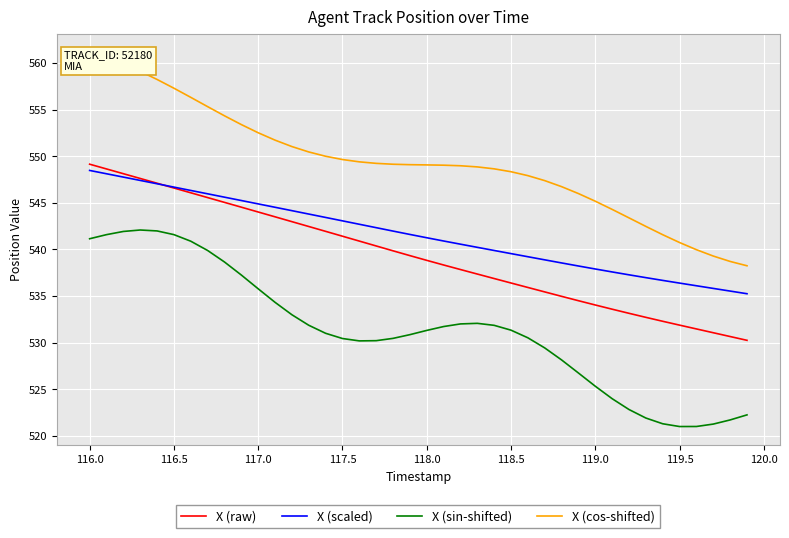

How many data points in X (raw) are less than 539?

20